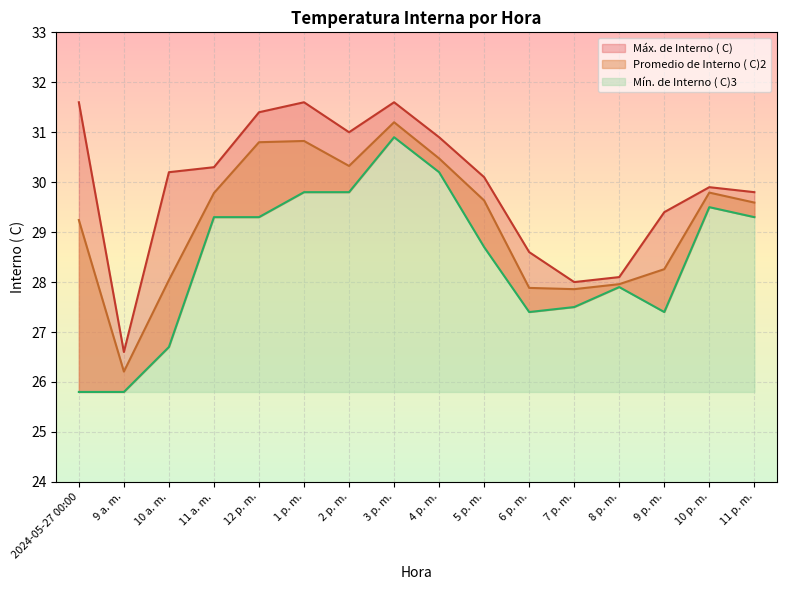

How many lines are shown in the chart?

3